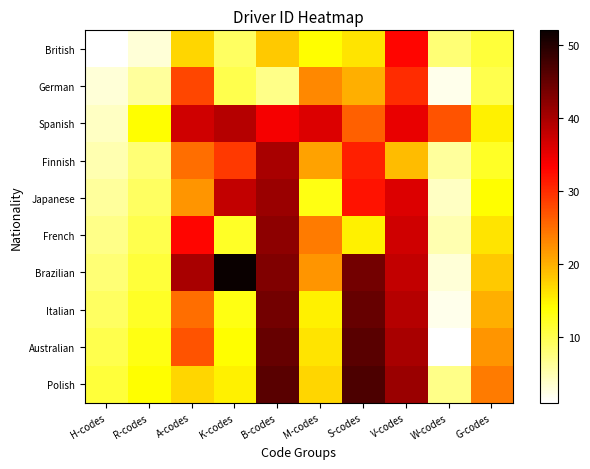

How many categories are shown in the chart?

10